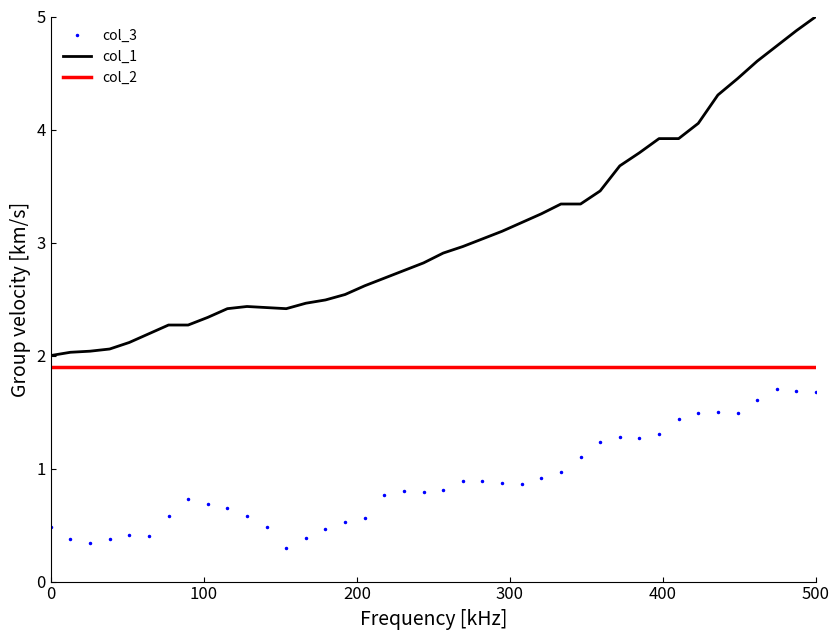

True or false: col_1 and col_3 cross at least once.

False